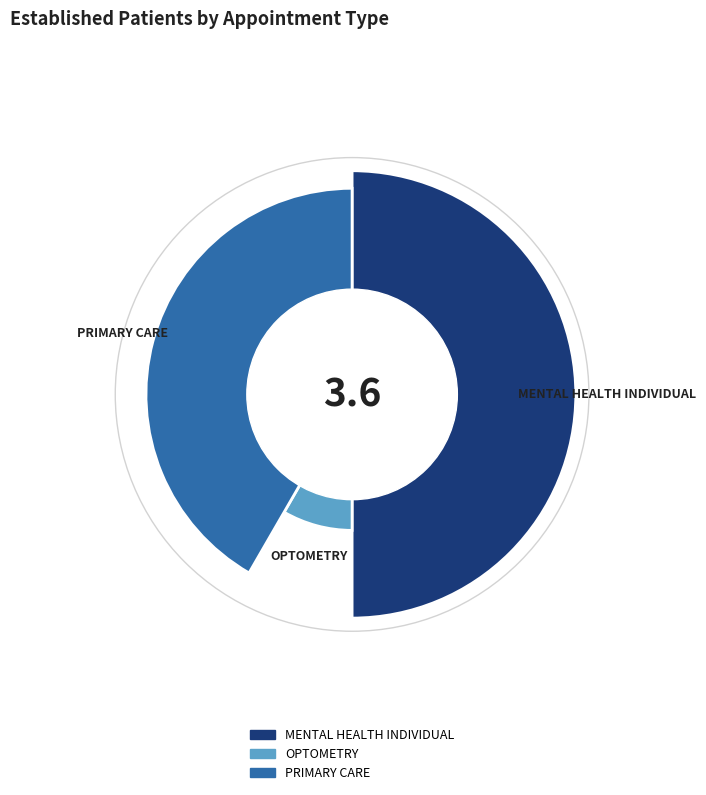

What percentage is the OPTOMETRY slice, to the nearest percent?

8%